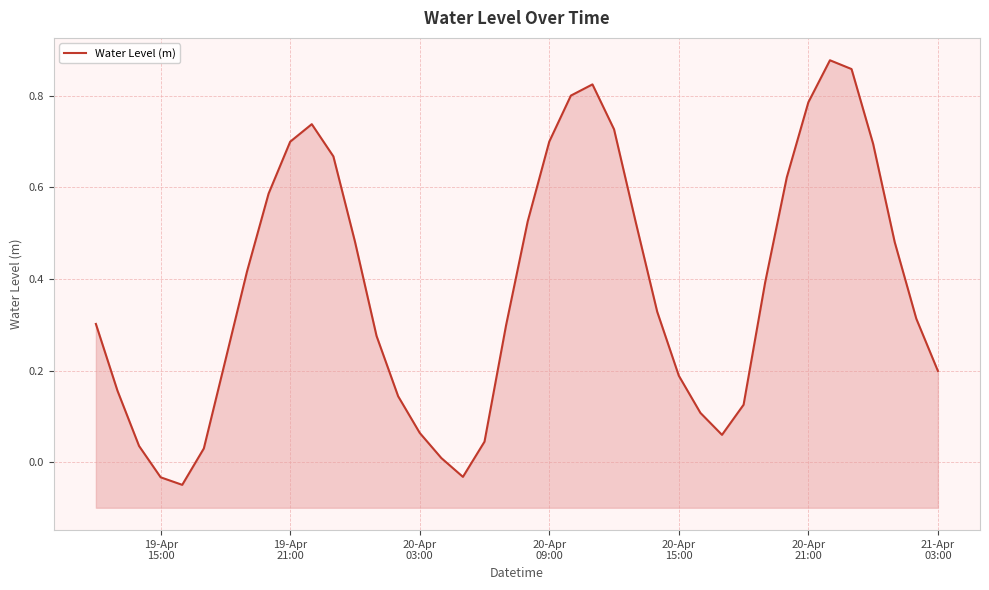

How many interior local valleys (lower than both neighbors) does the data have?

3